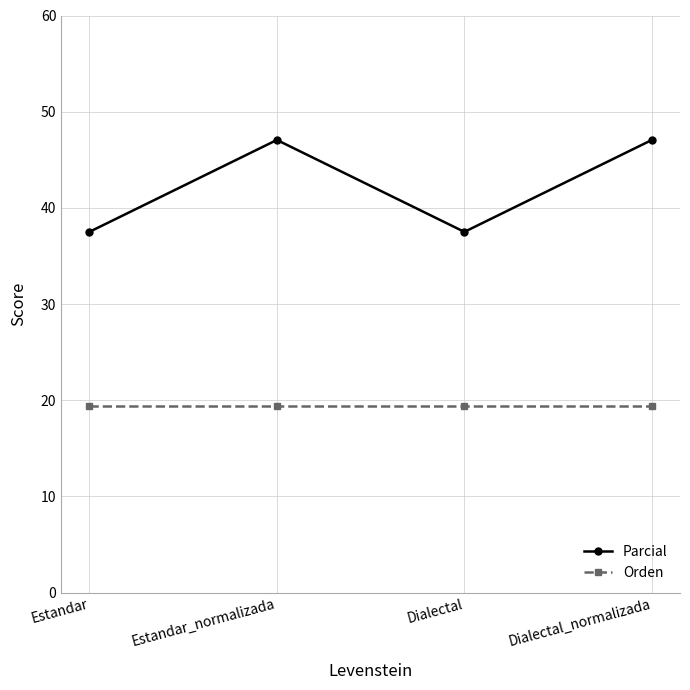

What is the smallest value displayed?

19.4